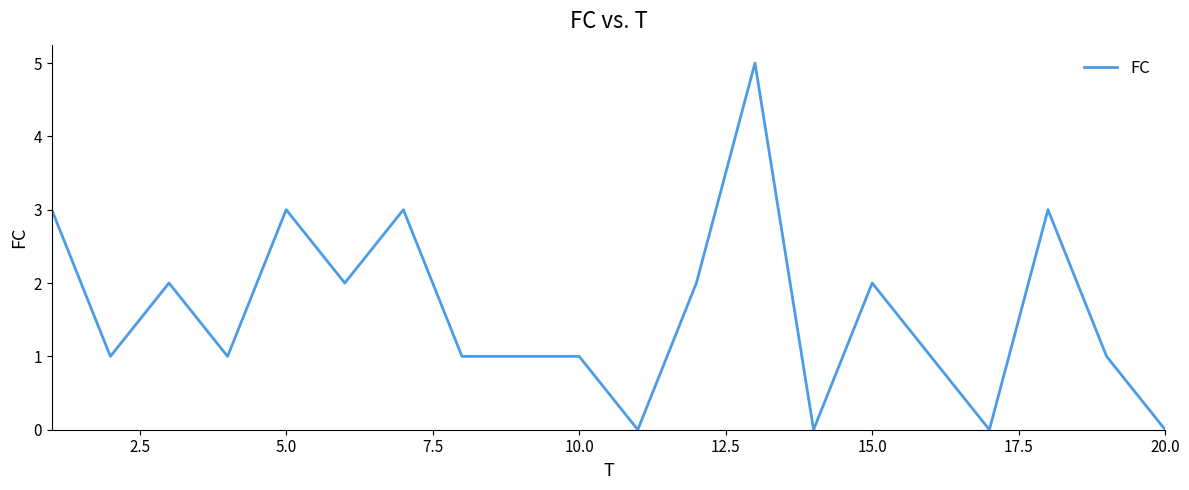

Does the chart display data point markers on the line(s)?

No